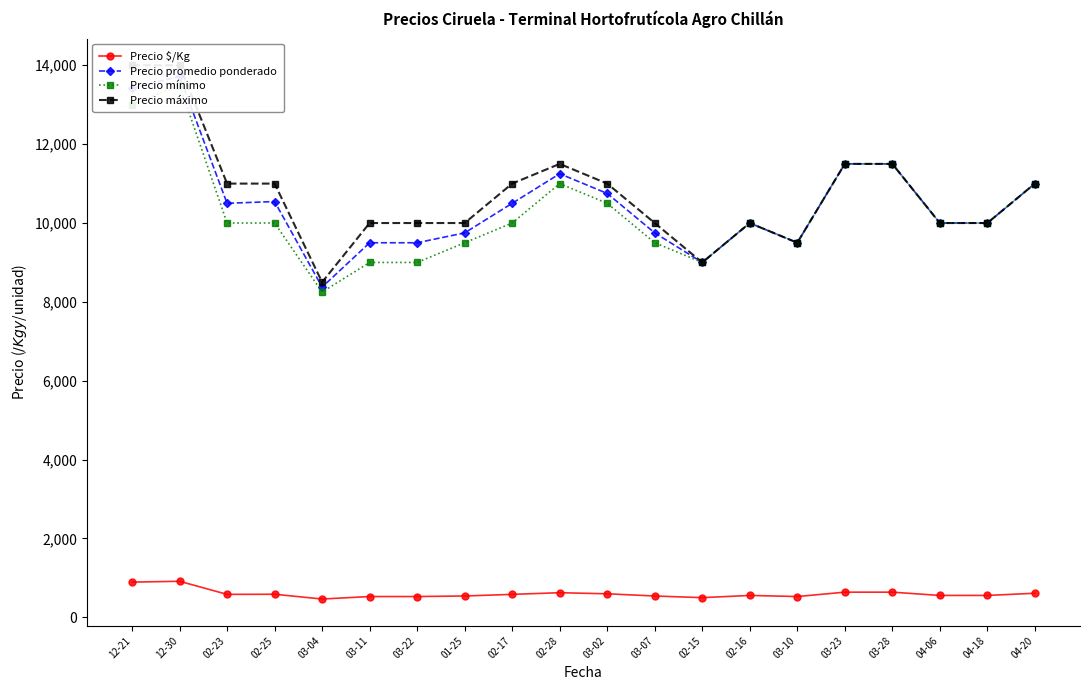

Where does the Precio promedio ponderado series first go above 10500?

12-21